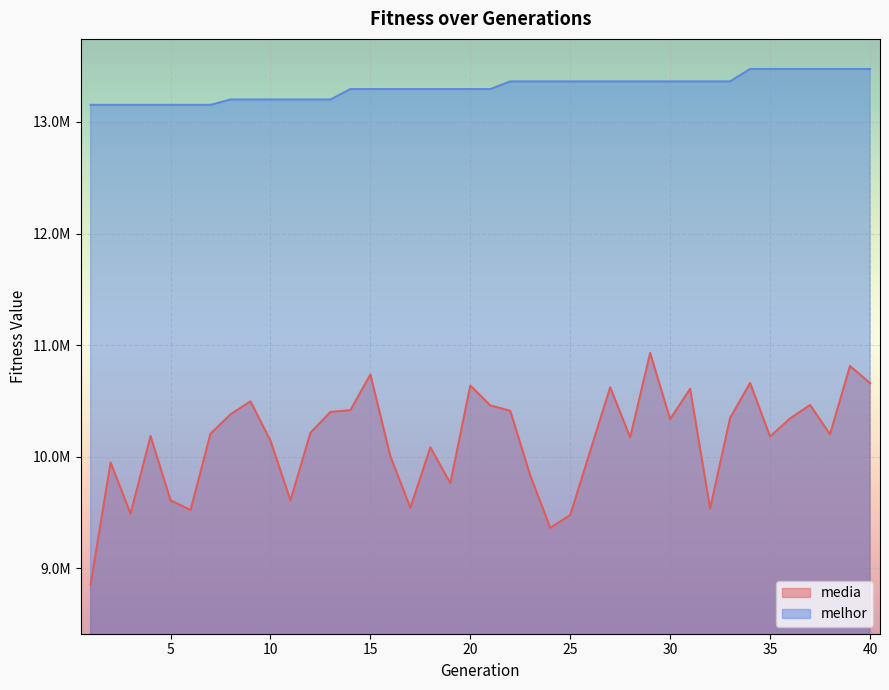

The value of media at 24 is 9364124.0. True or false?

True